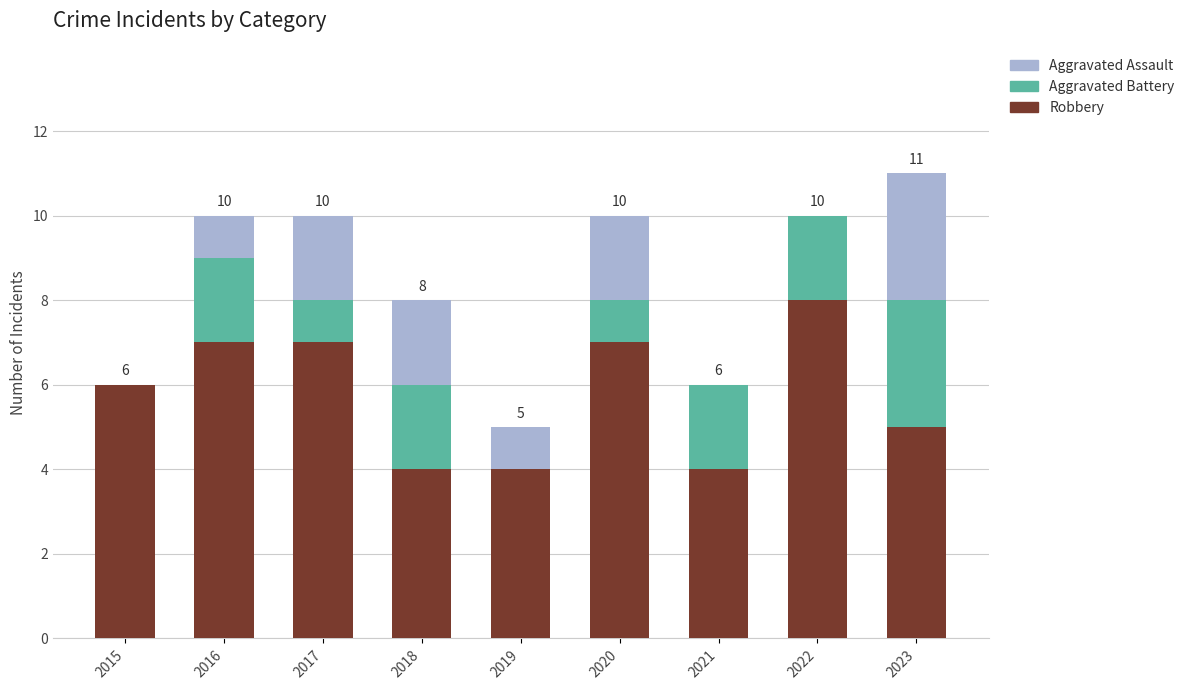

At which label does Robbery reach its peak?

2022